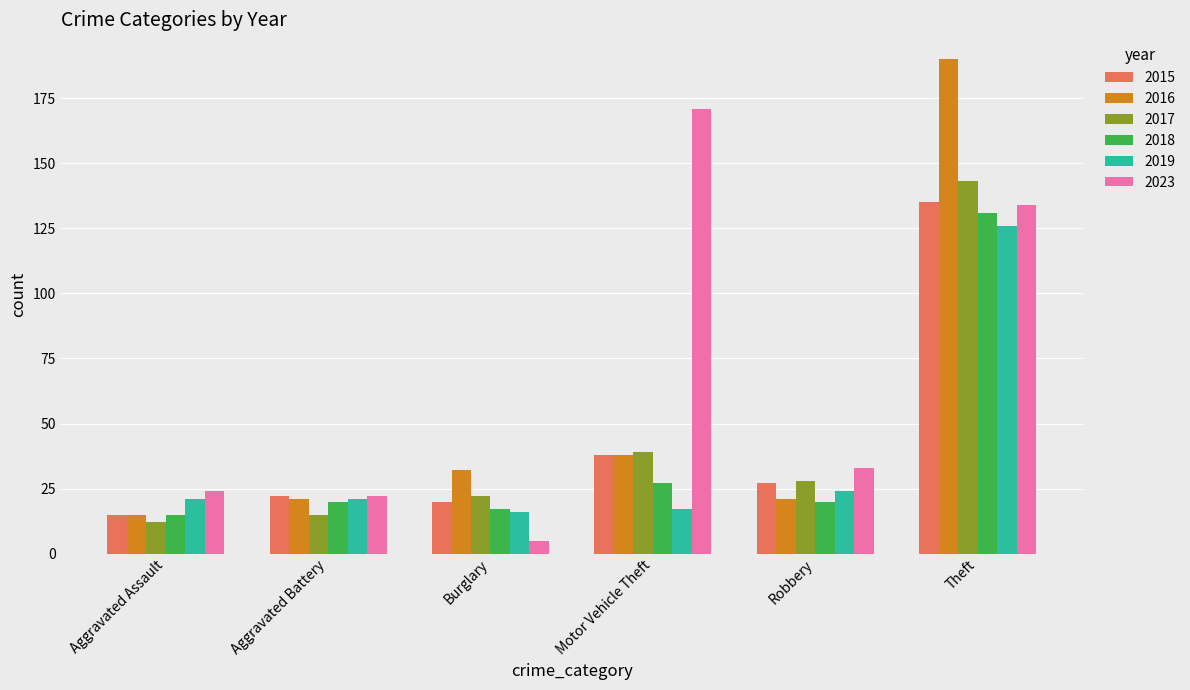

What is the label of the 1st bar from the left?

Aggravated Assault